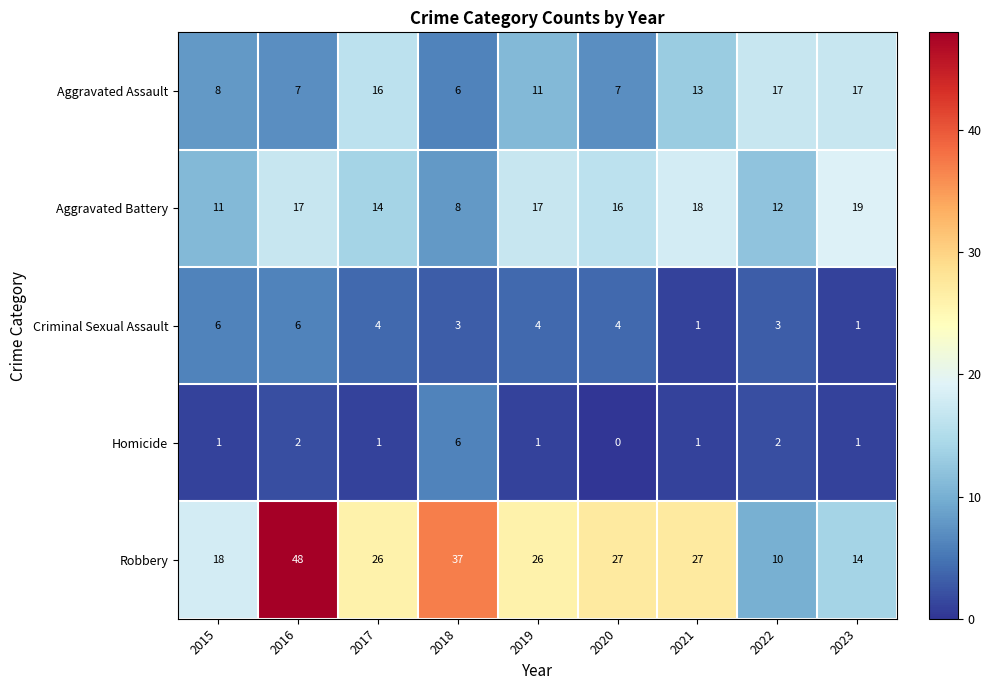

The value of Aggravated Assault at 2019 is 11. True or false?

True